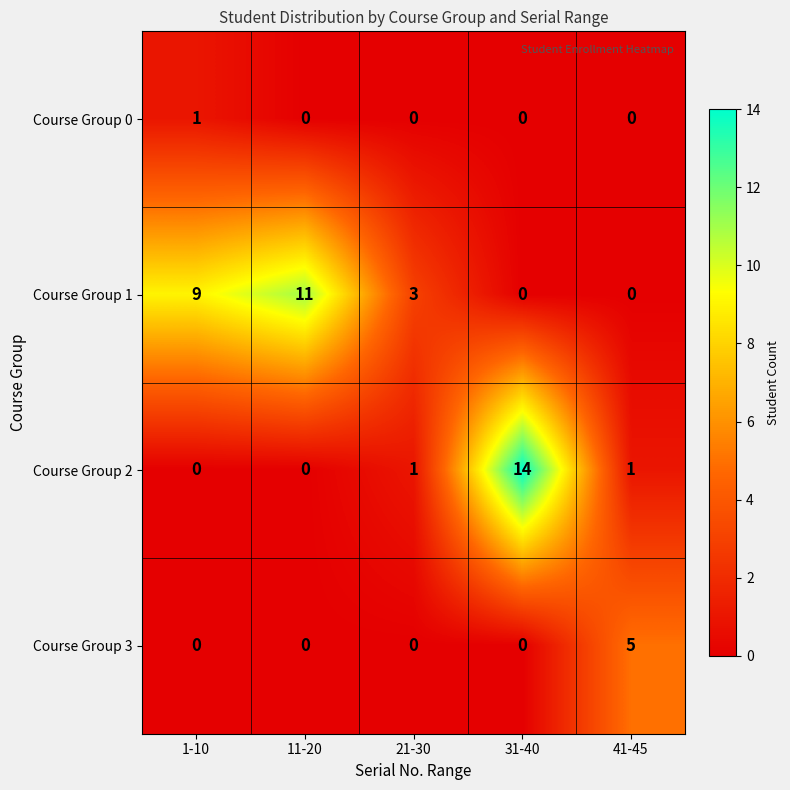

How many categories are shown in the chart?

5